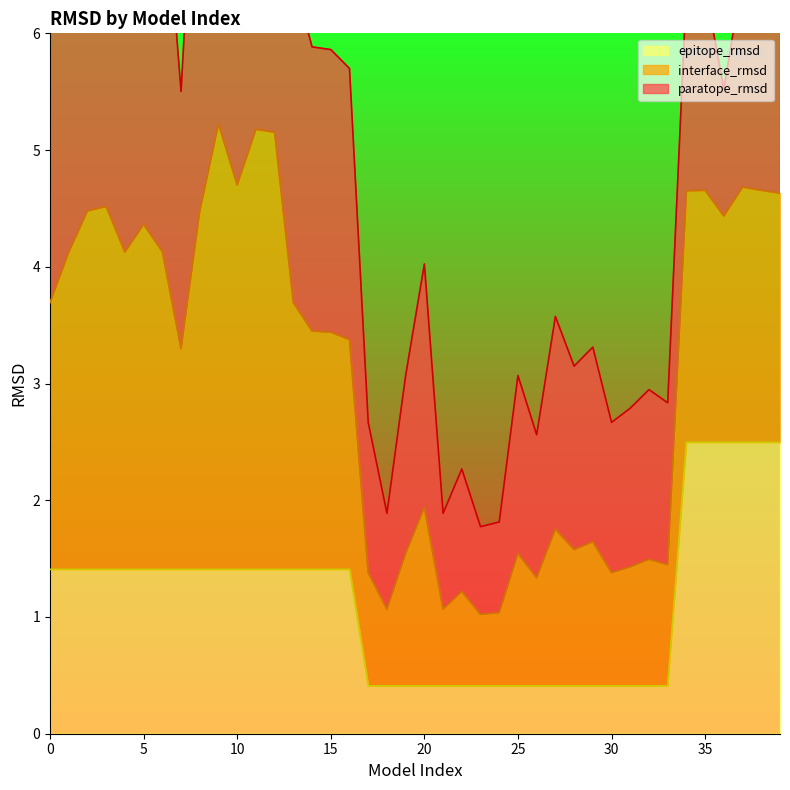

What is the maximum value for epitope_rmsd?

2.5